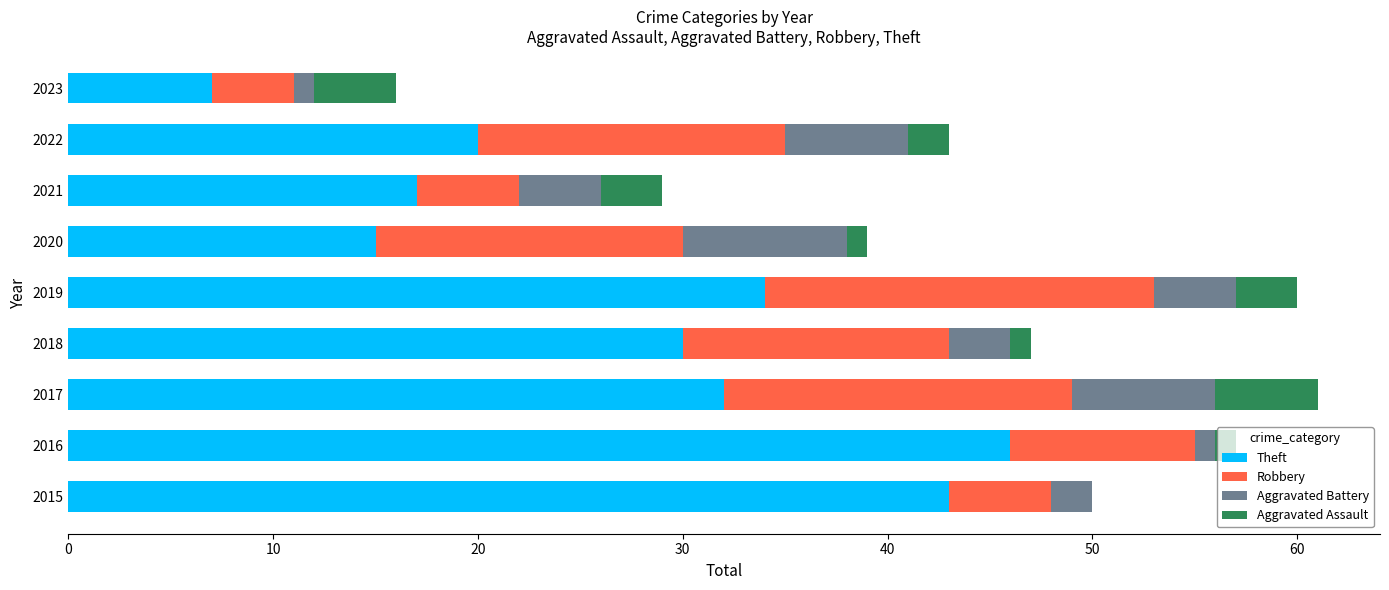

What is the total value across all series at 2015?

50